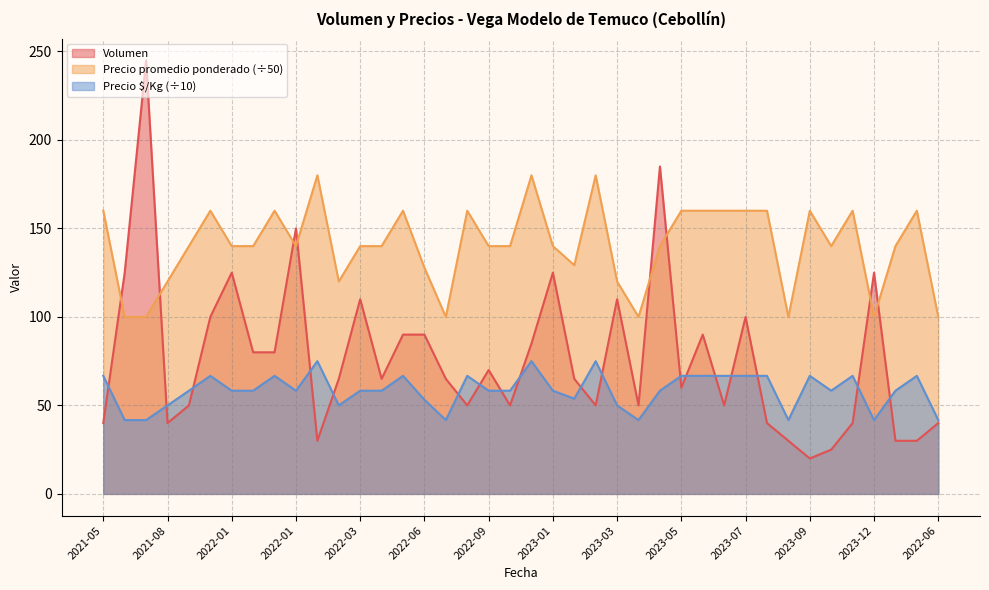

What is the difference between the second highest and minimum values in the Volumen series?

165.0